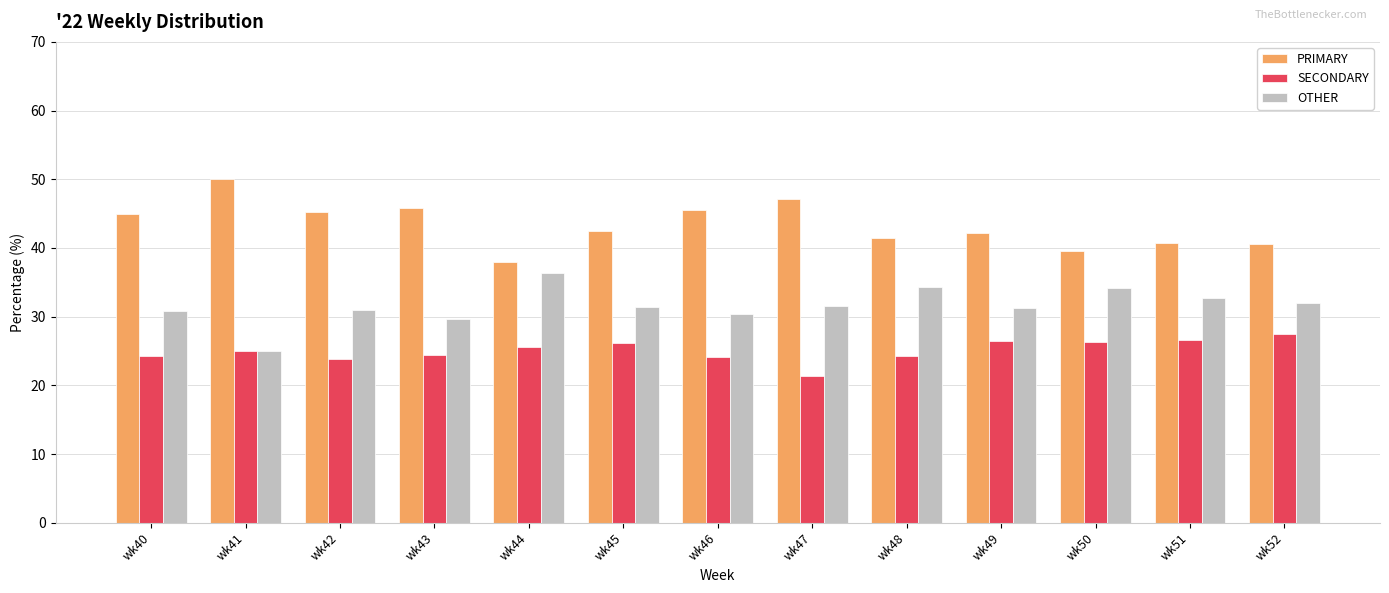

Does the chart contain any negative values?

No